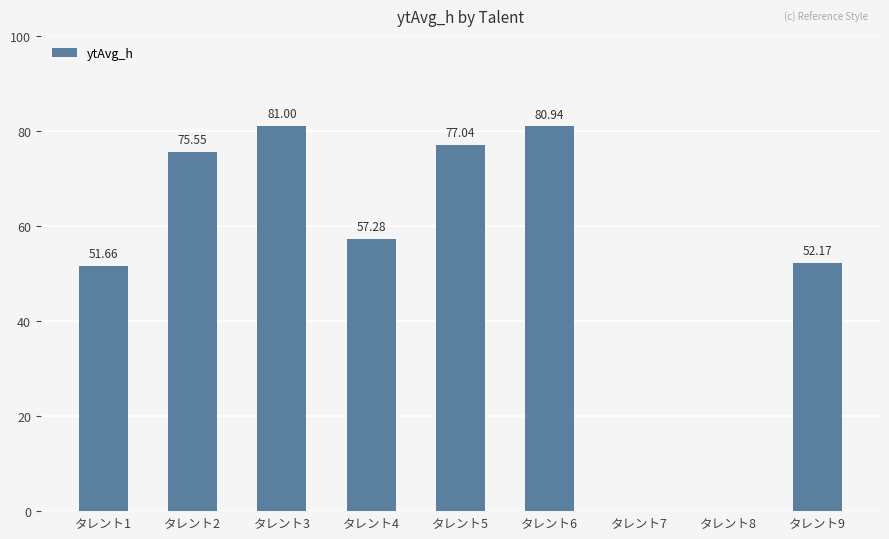

At which label does the data first exceed 57?

タレント2